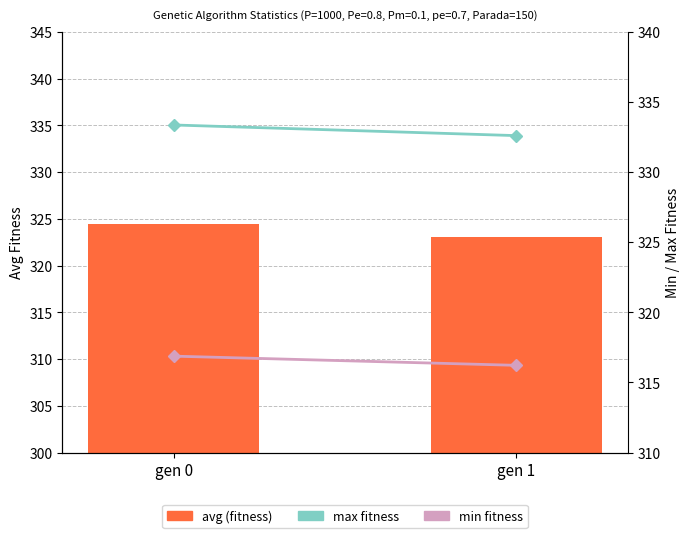

What is the value of the max bar at the 2nd from the left?

332.6